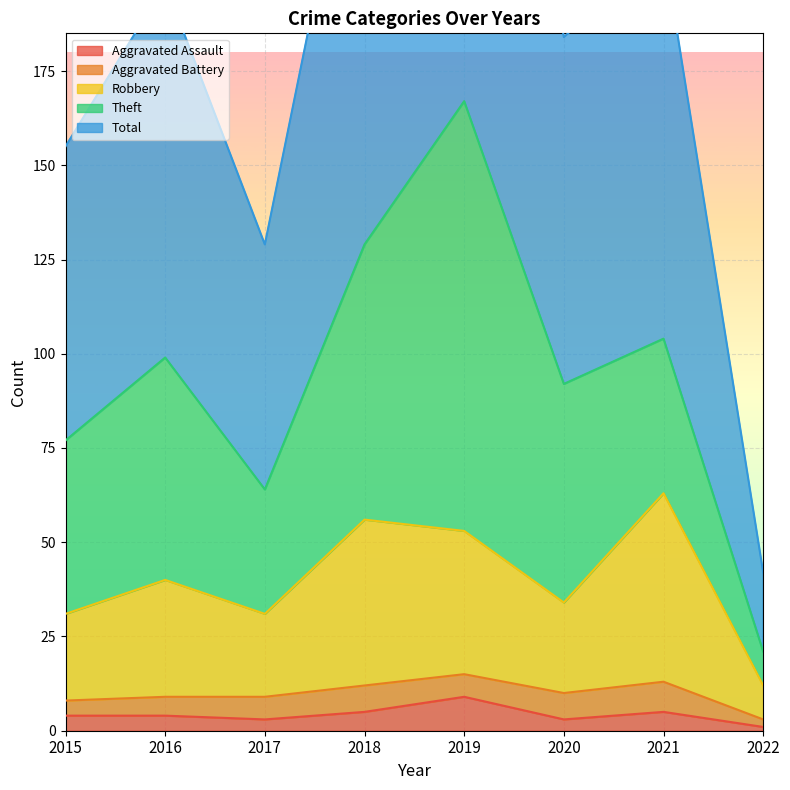

At which category is the sum across all series the highest?

2019